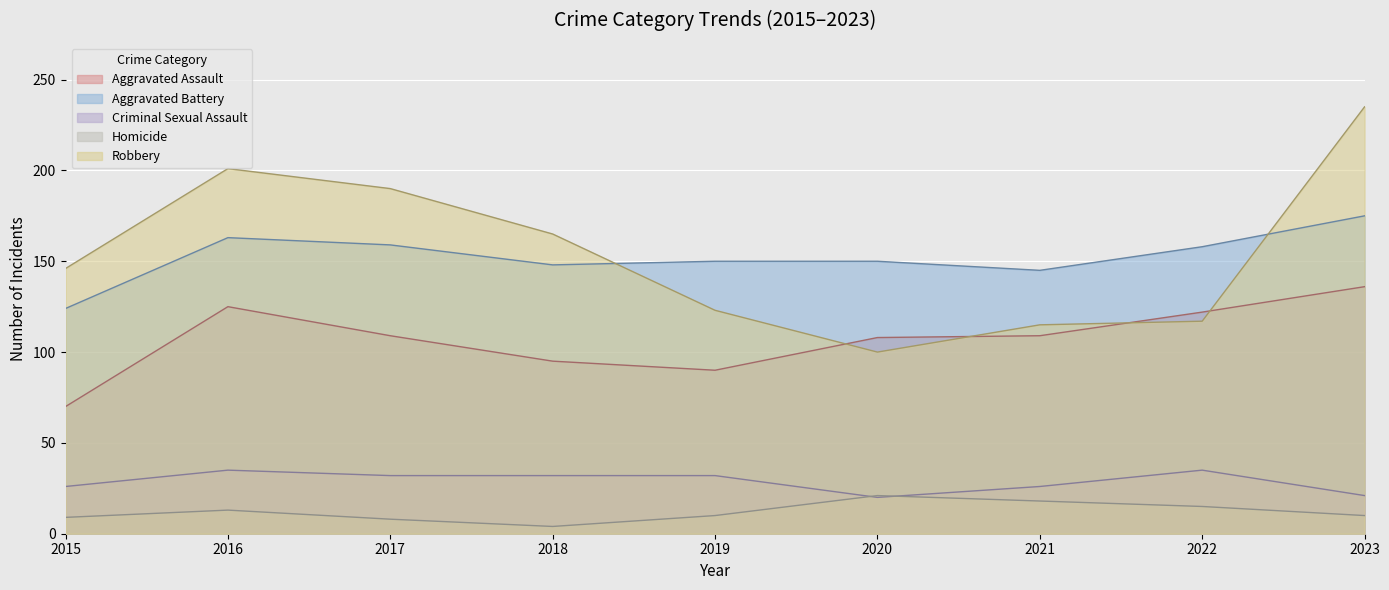

True or false: Aggravated Battery and Aggravated Assault cross at least once.

False